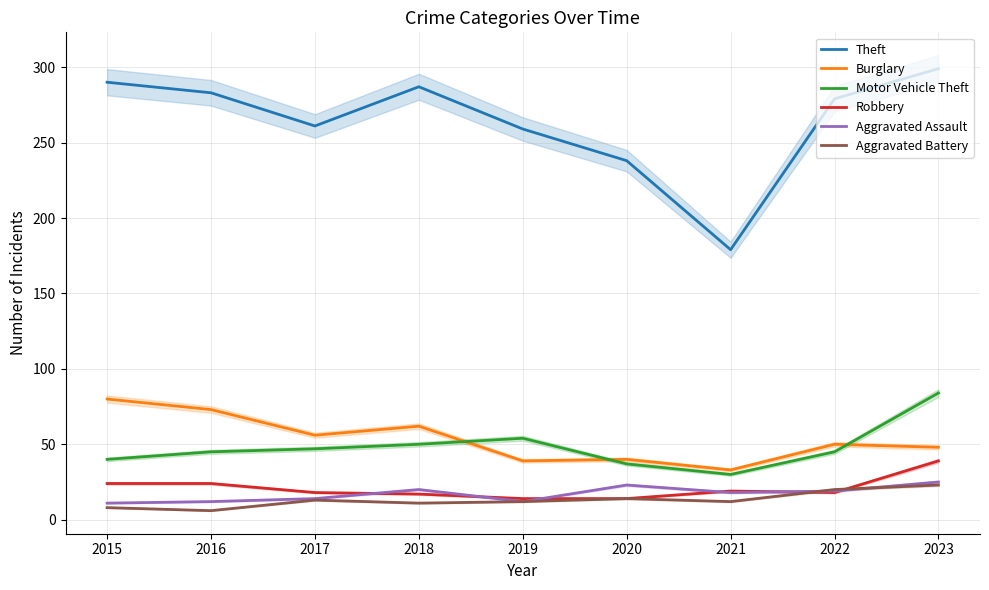

At which category does Aggravated Assault reach its first local valley?

2019